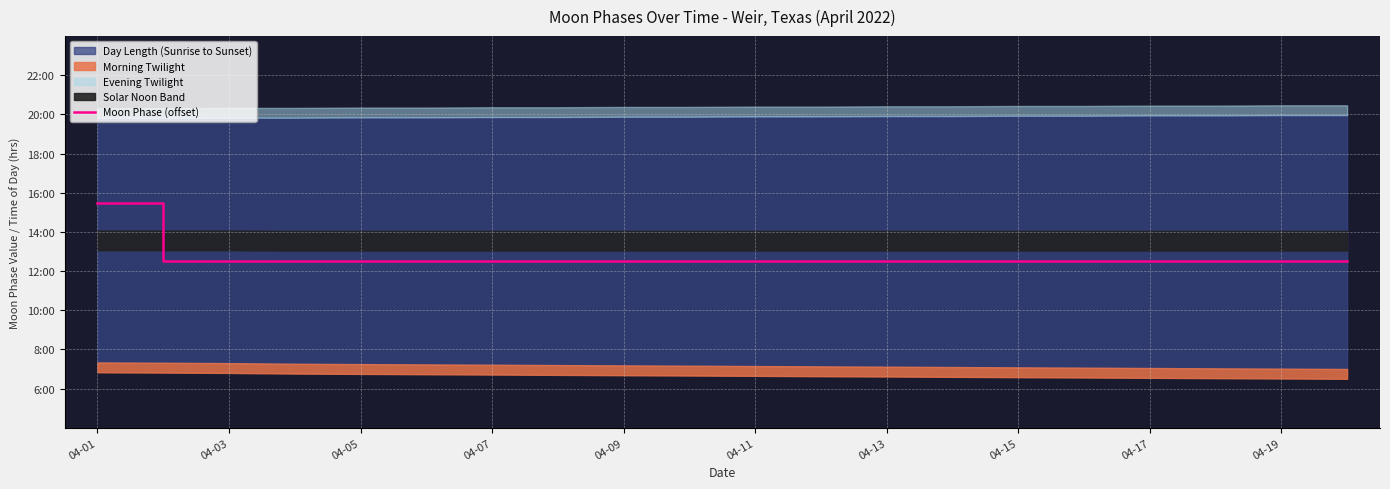

What is the sum of all values?

253.0